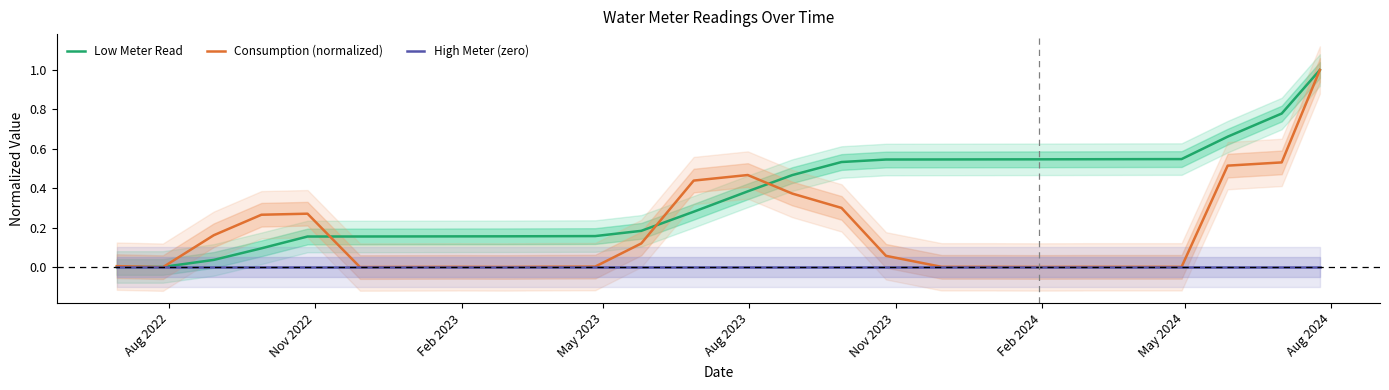

Which series has the largest total across all categories?

Low Meter Read